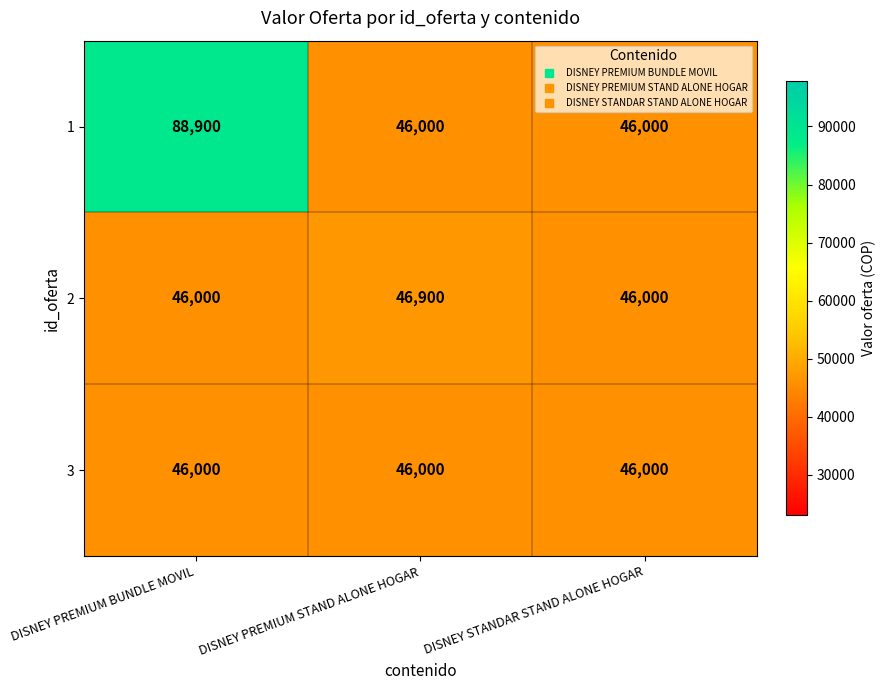

What is the smallest value displayed?

46000